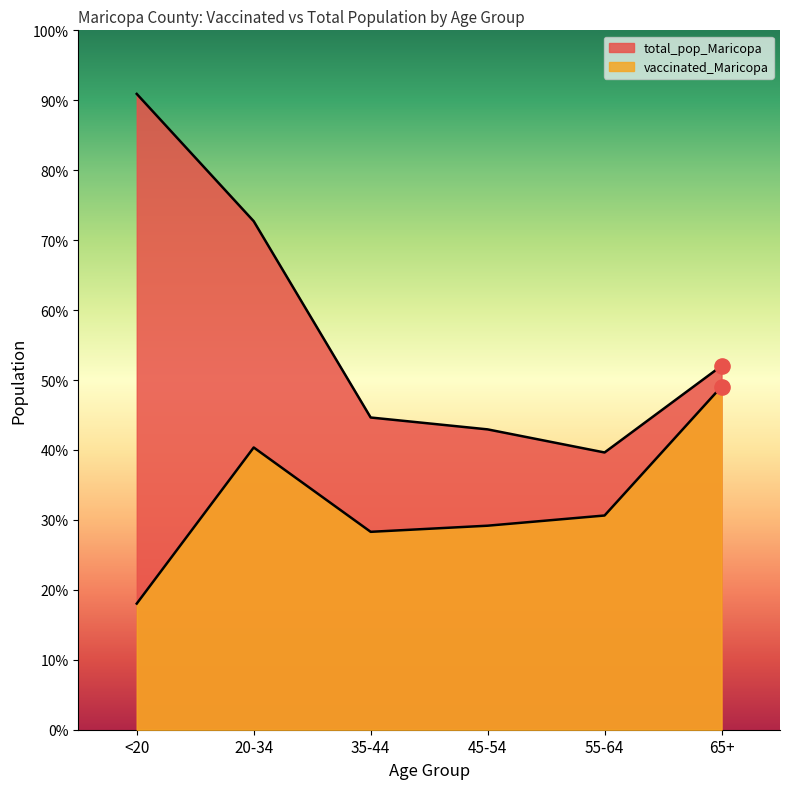

What are all the series names shown in the legend?

vaccinated_Maricopa, total_pop_Maricopa